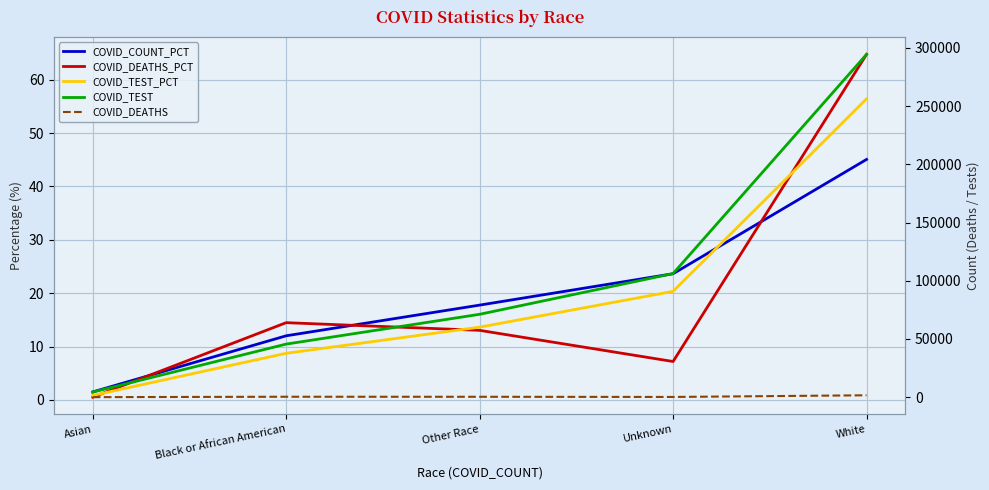

What is the total value across all series at White?

296202.3